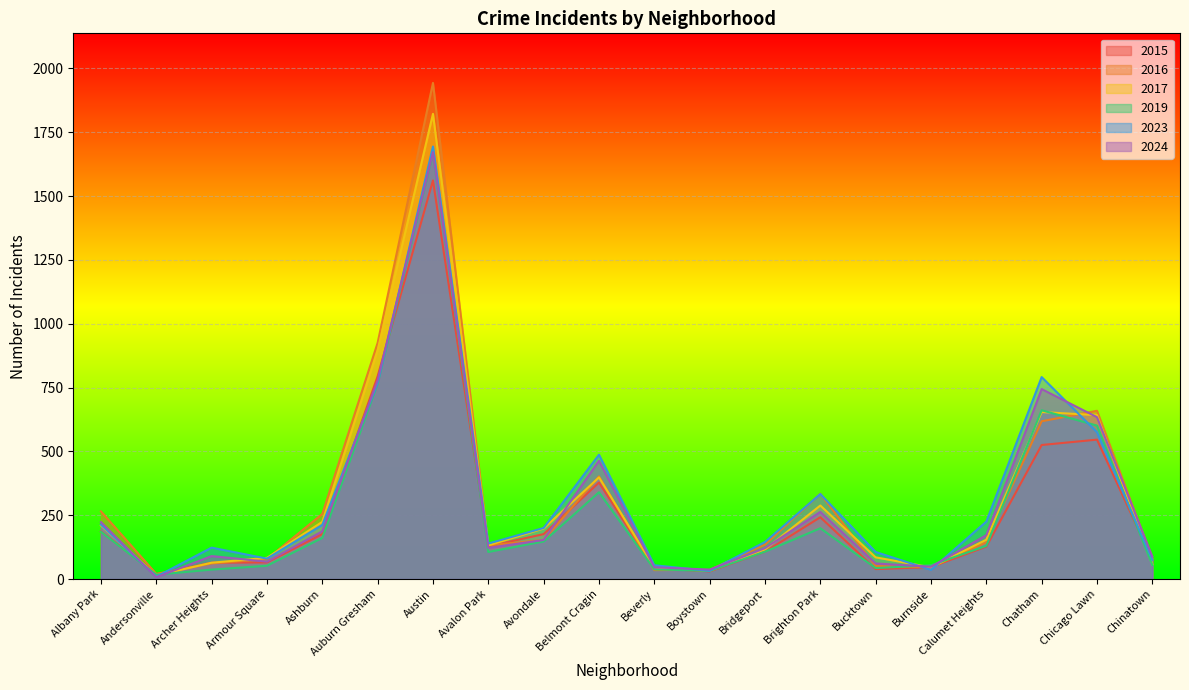

What is the total value across all series at Avondale?

1027